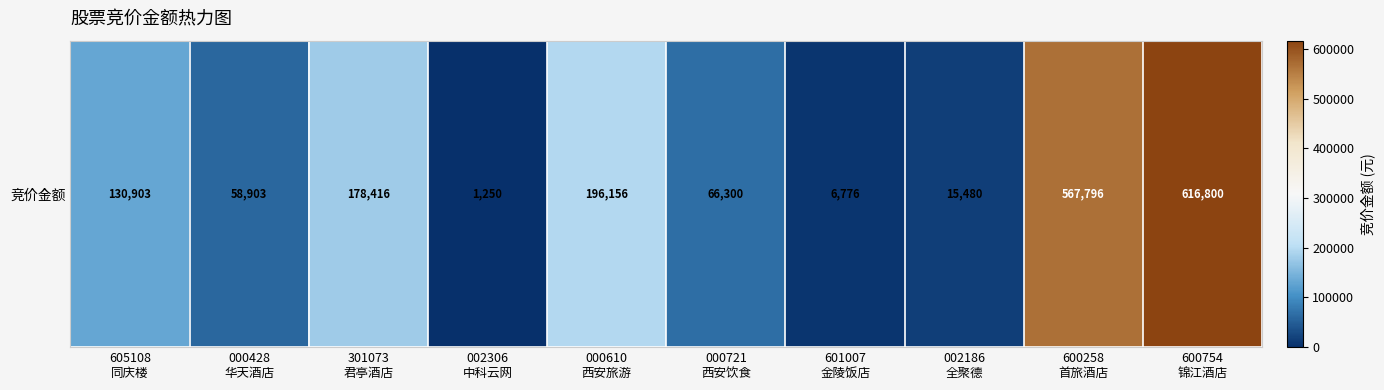

Which label corresponds to the smallest value in the chart?

002306
中科云网